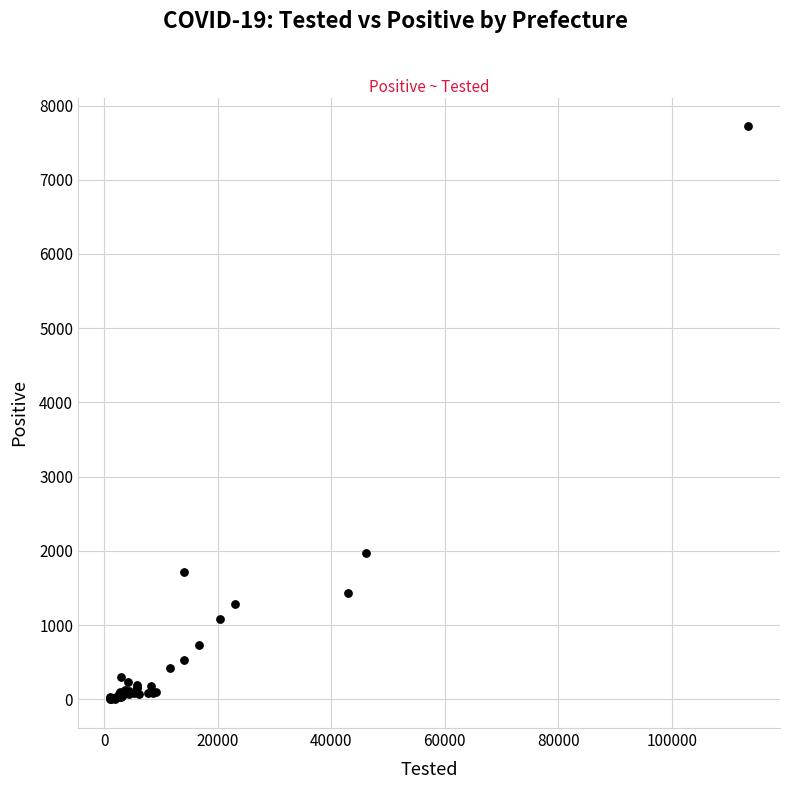

What Y value in the scatter plot is closest to 3860?

1967